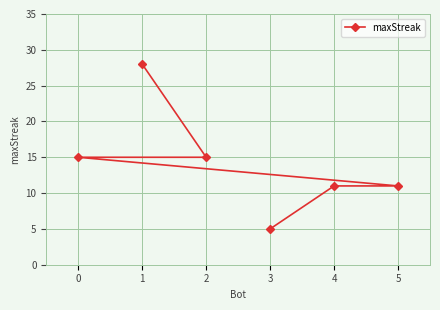

What is the minimum value shown in the chart?

5